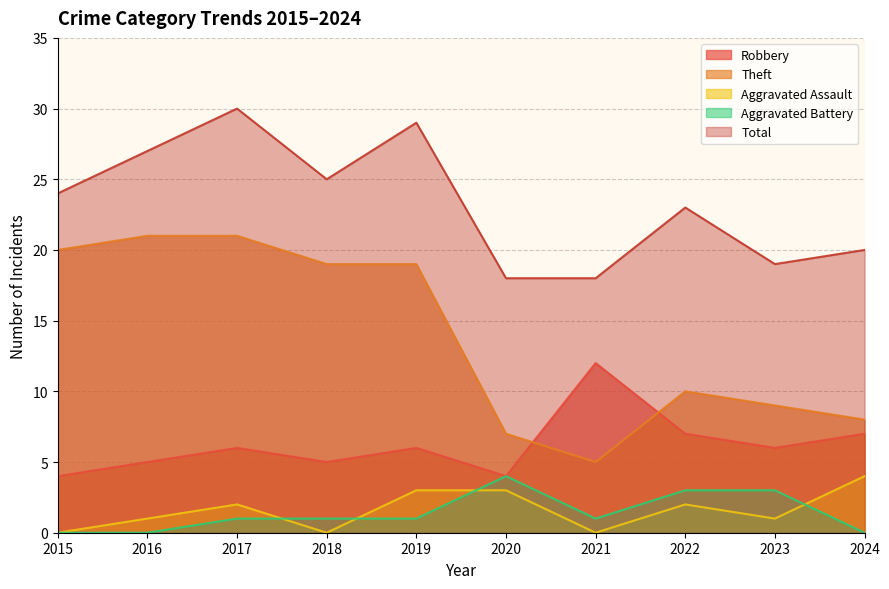

Where is Theft nearest to the value 13?

2022